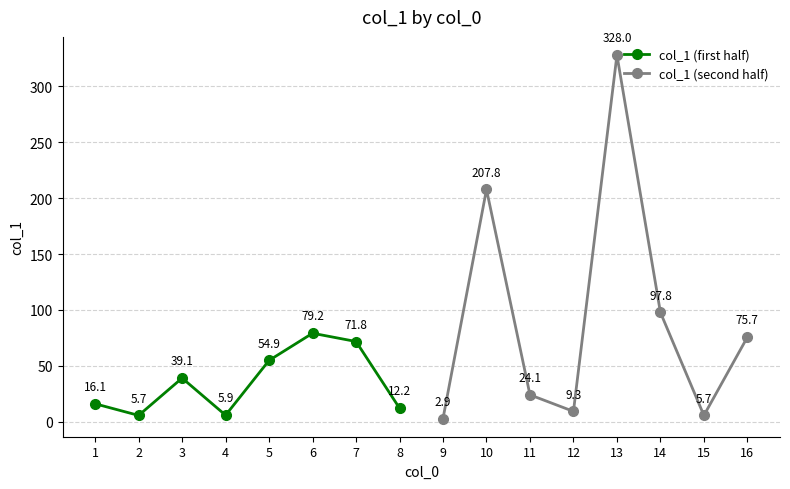

List the labels in order of col_1 (first half) value, largest first.

6, 7, 5, 3, 1, 8, 4, 2